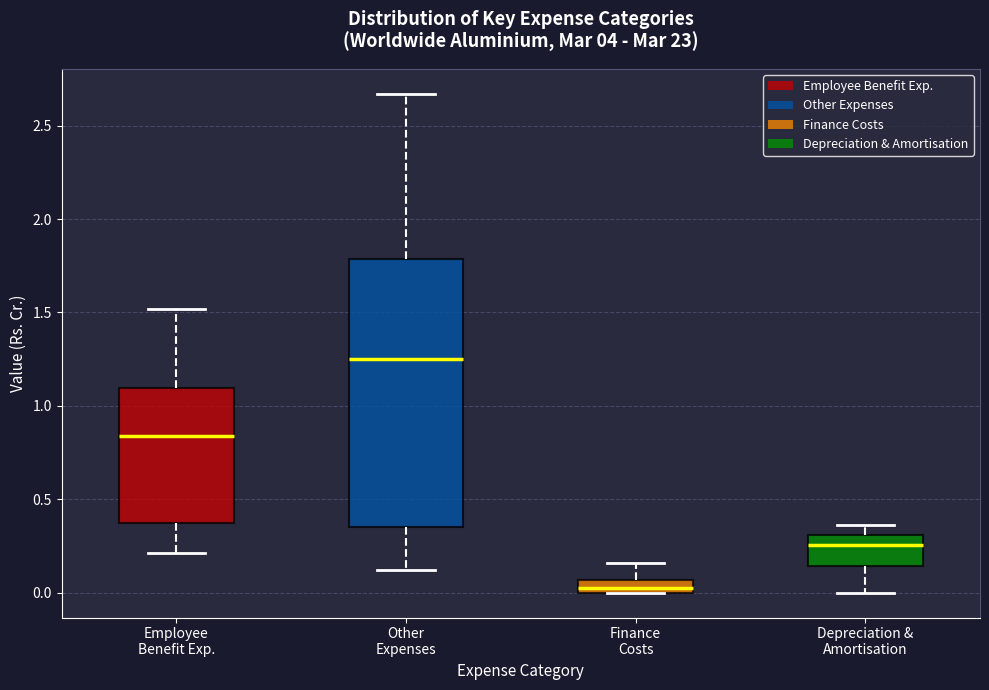

Comparing the boxes themselves (not the whiskers), which one is the tallest?

Other Expenses